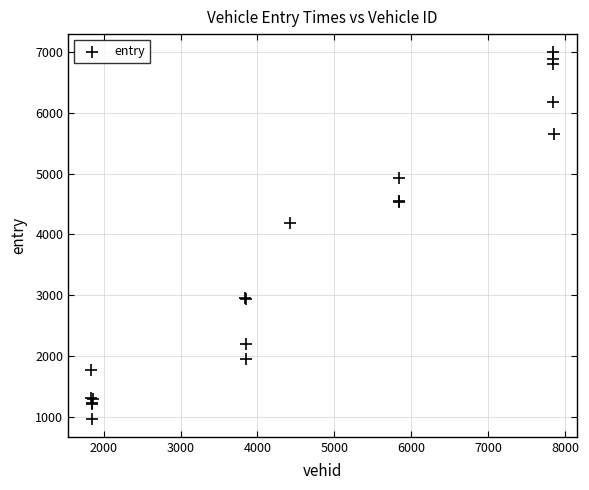

What Y value in the scatter plot is closest to 3982?

4188.9